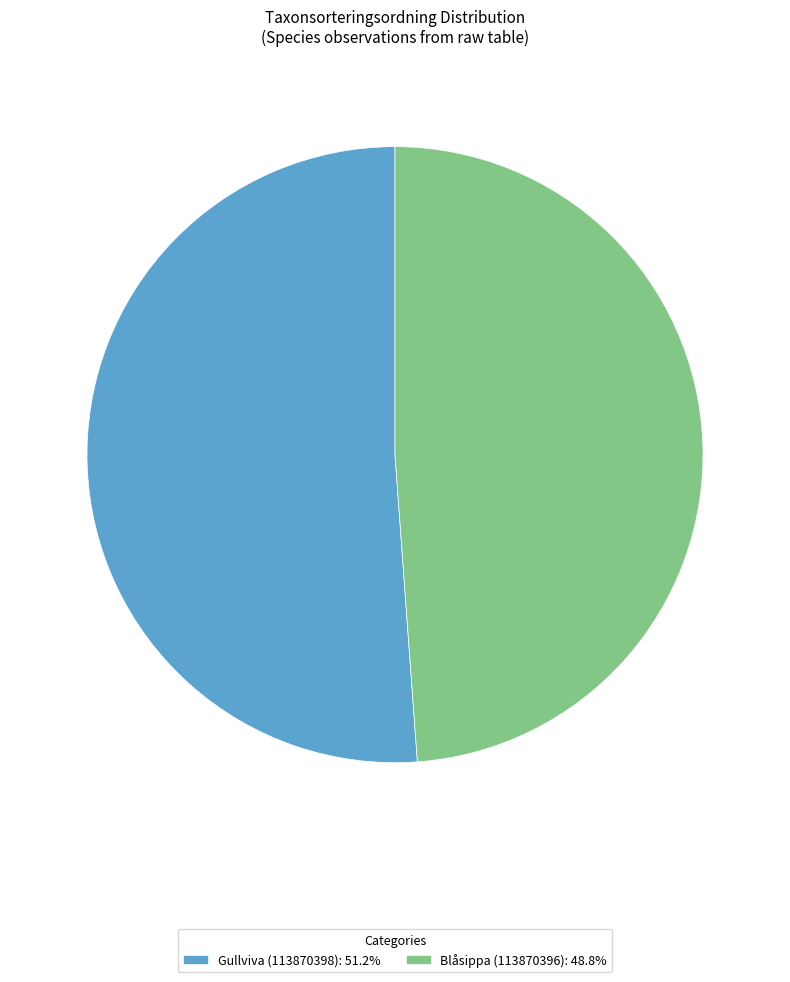

Count the number of slices in the pie.

2